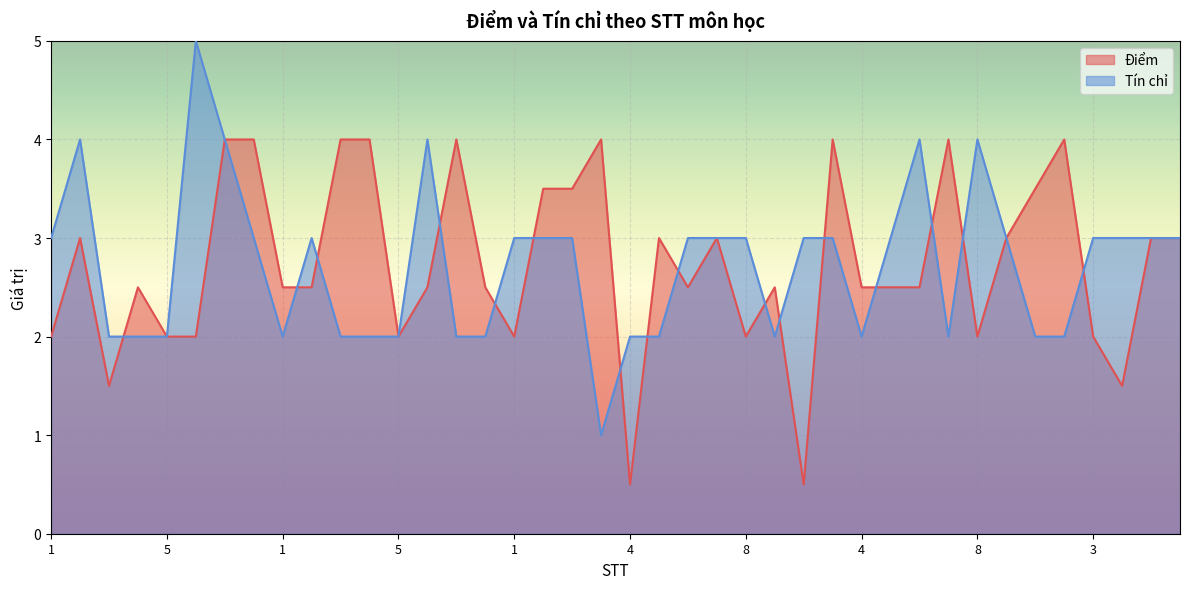

Between which two adjacent categories do Tín chỉ and Điểm first intersect?

3 and 4